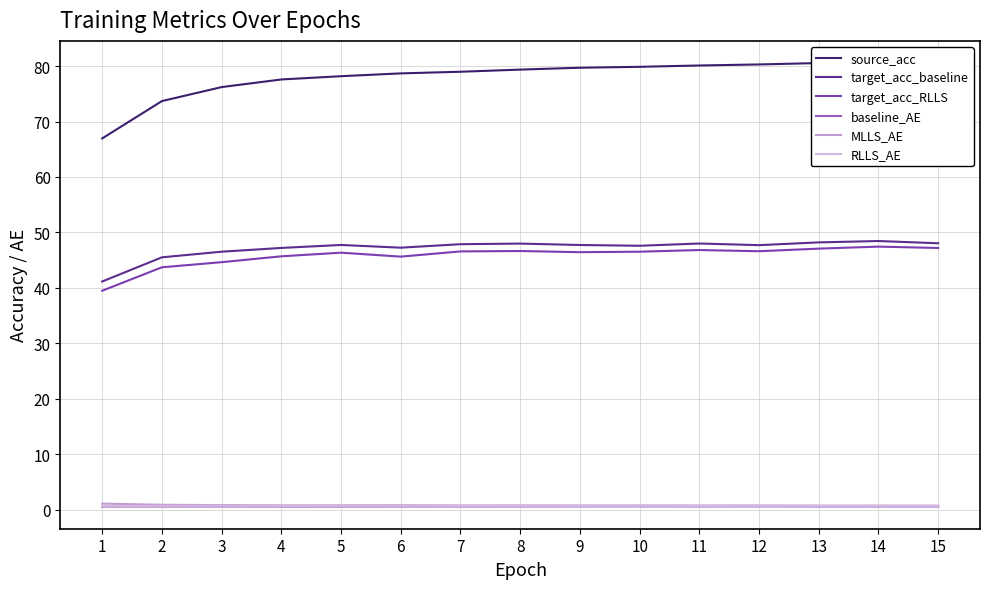

Which category has the lowest value in the target_acc_baseline series?

1